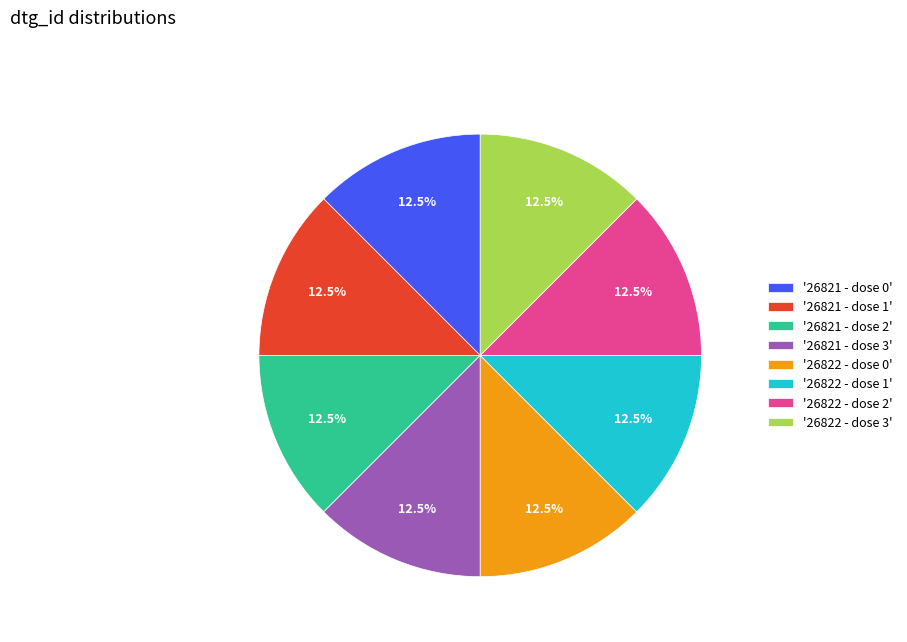

Does '26821 - dose 3' represent more than half of the total?

No